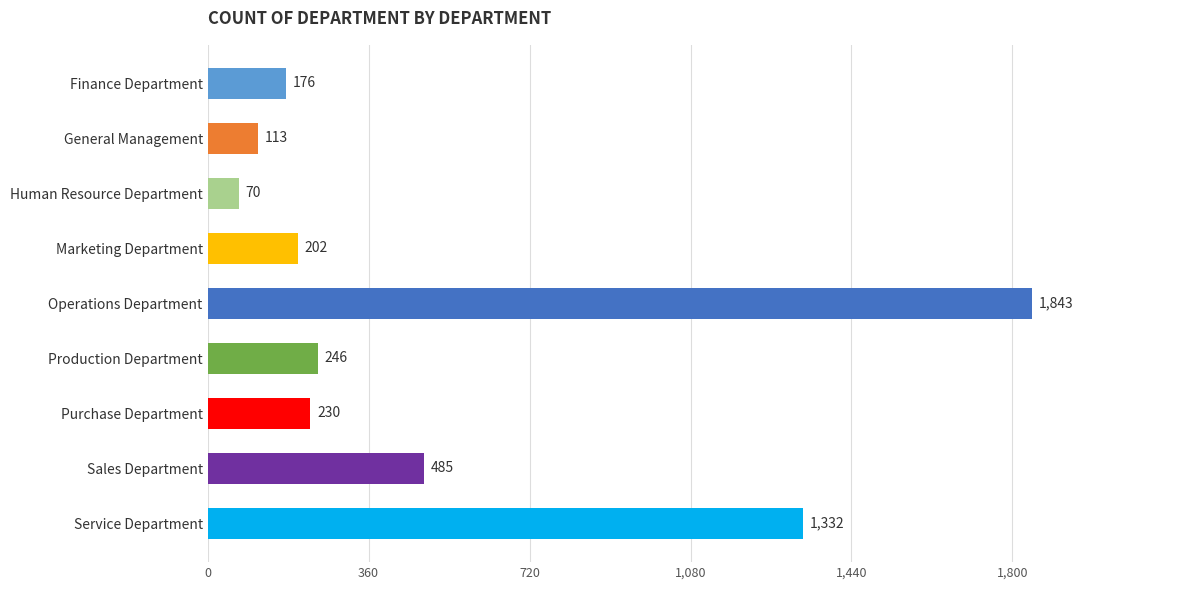

Between Finance Department and Operations Department, which is larger?

Operations Department